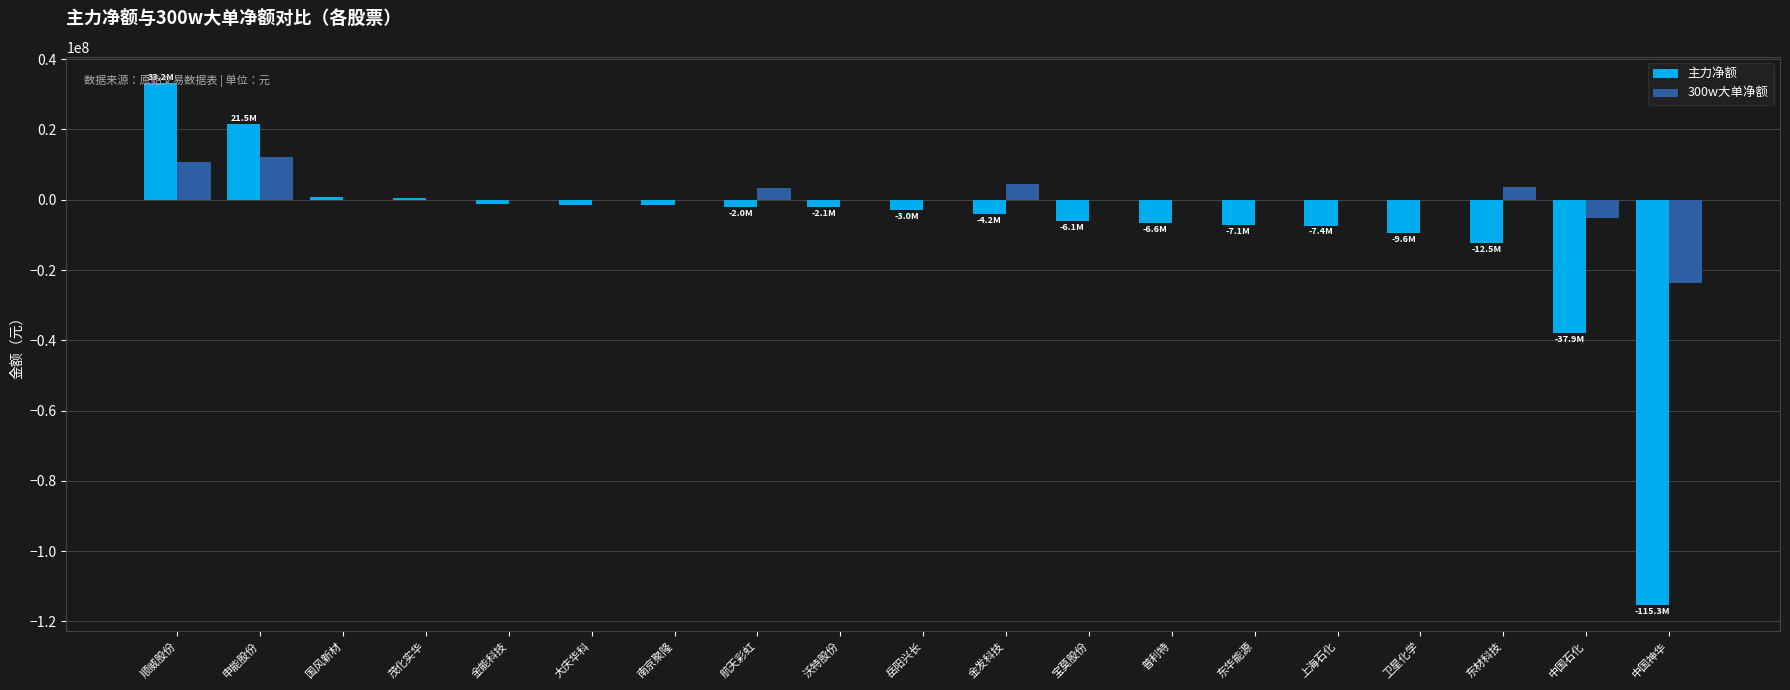

What is the greatest value displayed?

33227919